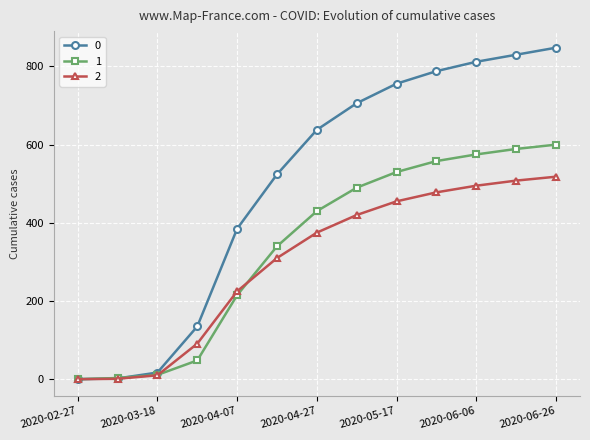

What are all the series names shown in the legend?

0, 1, 2